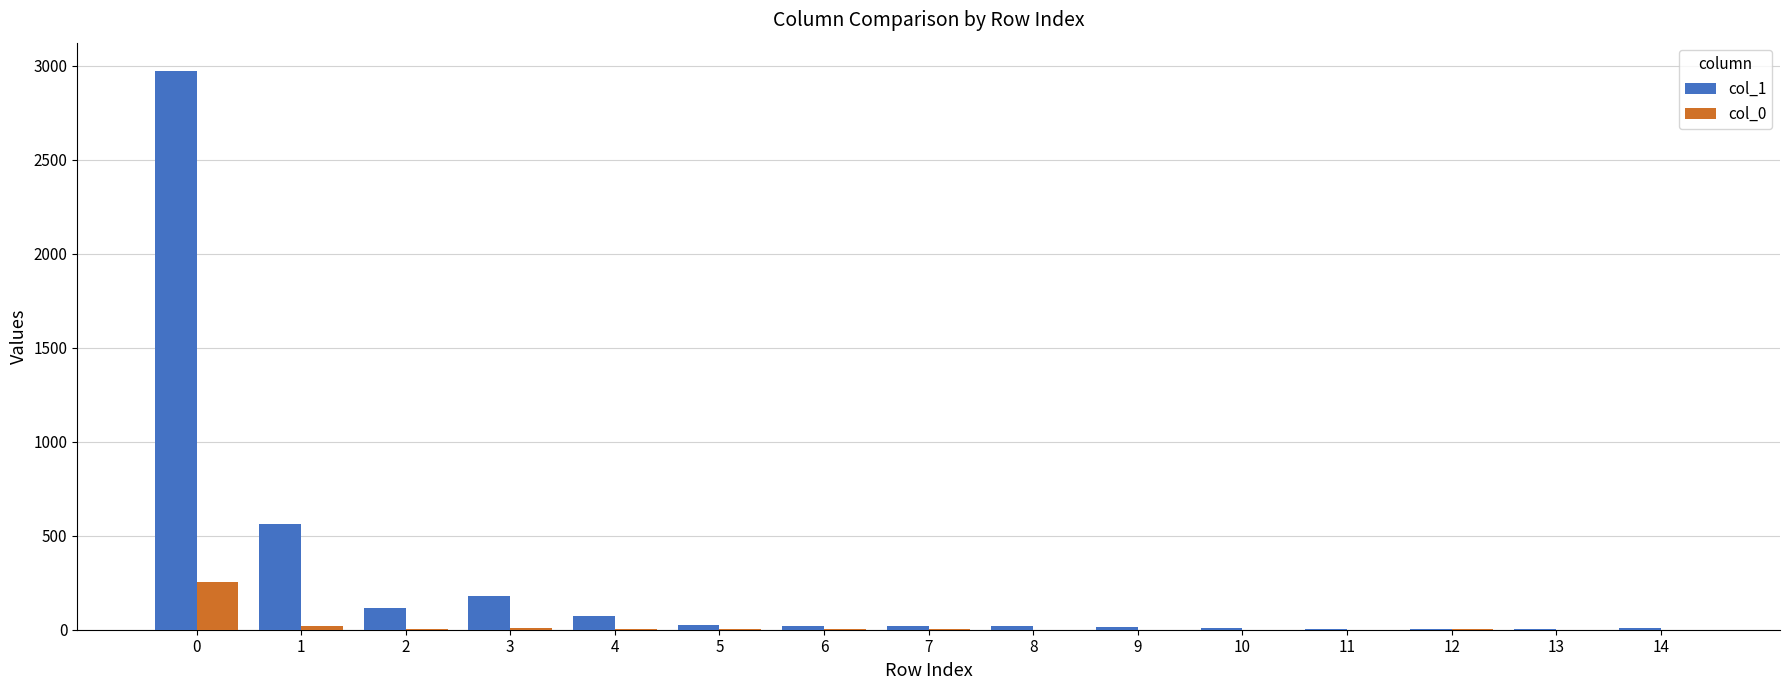

Are the bars horizontal?

No